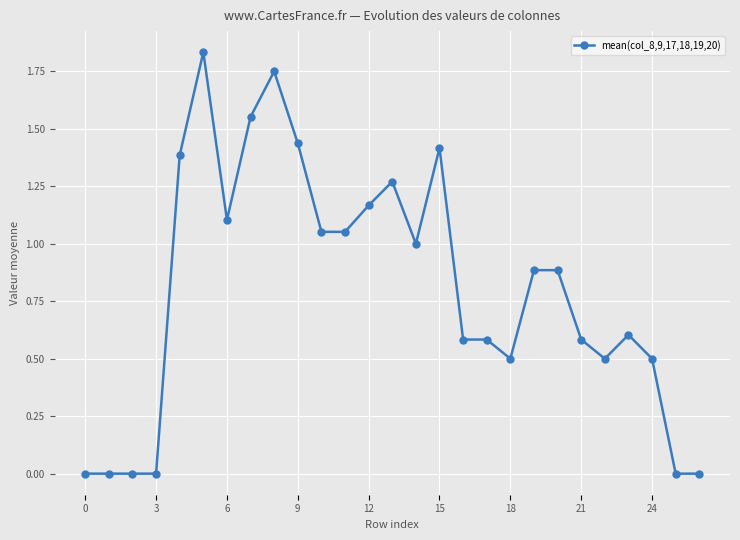

True or false: there are more than 1 points higher than both neighbors.

True